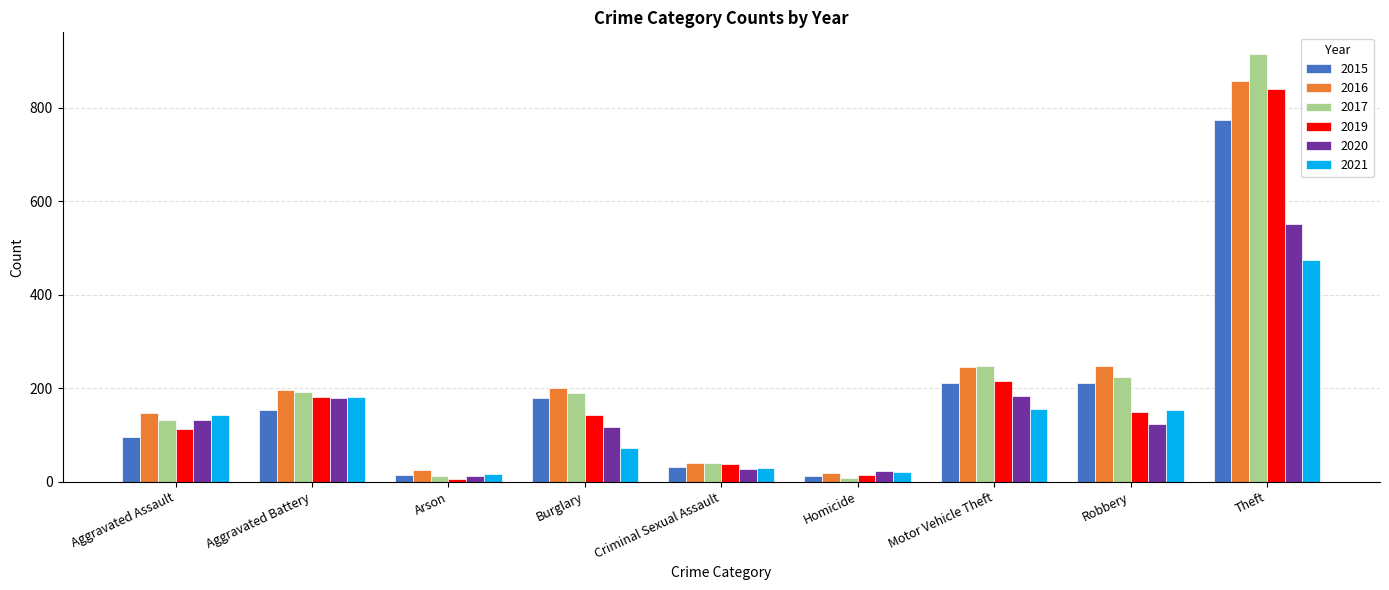

What is the highest value of the 2019 series?

841